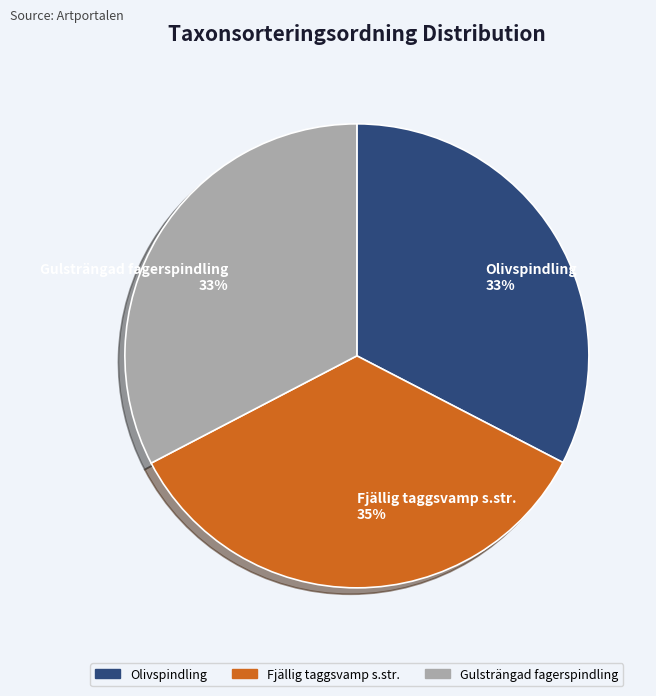

To the nearest percent, what is the difference between the Fjällig taggsvamp s.str. and Olivspindling slice percentages?

2%